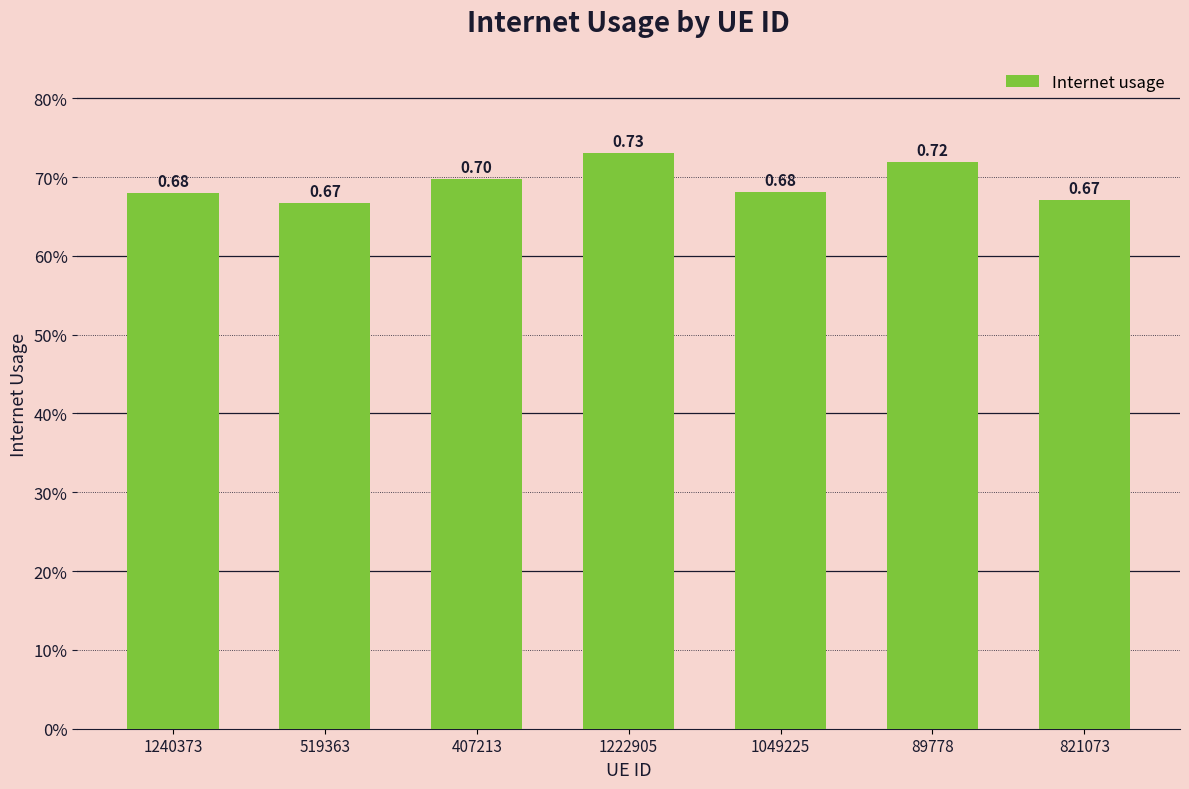

Between 89778 and 821073, which is larger?

89778